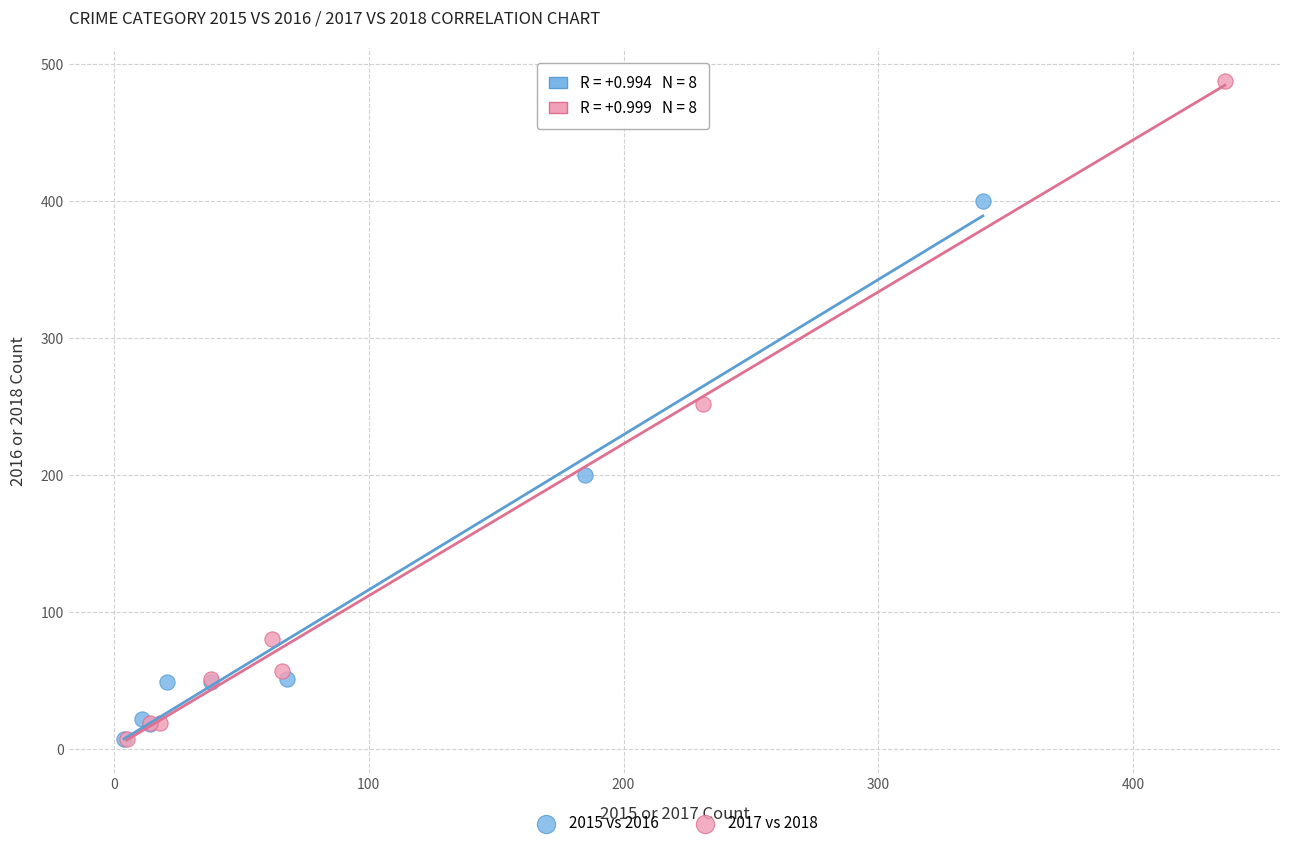

Which series reaches the maximum Y coordinate?

2017 vs 2018